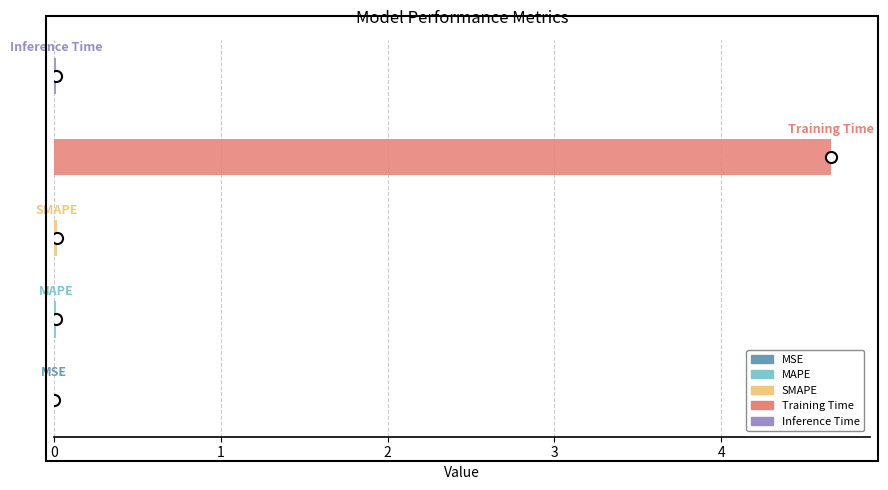

Does the chart contain any negative values?

No